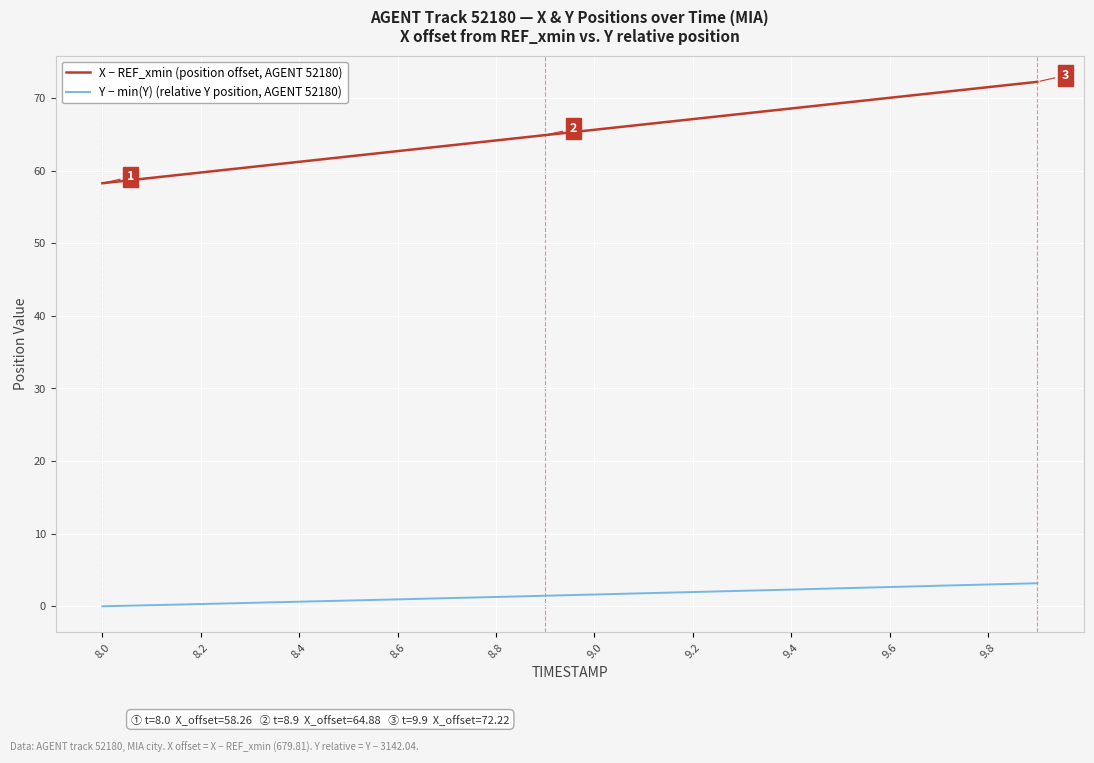

True or false: X − REF_xmin (position offset, AGENT 52180) and Y − min(Y) (relative Y position, AGENT 52180) cross at least once.

False